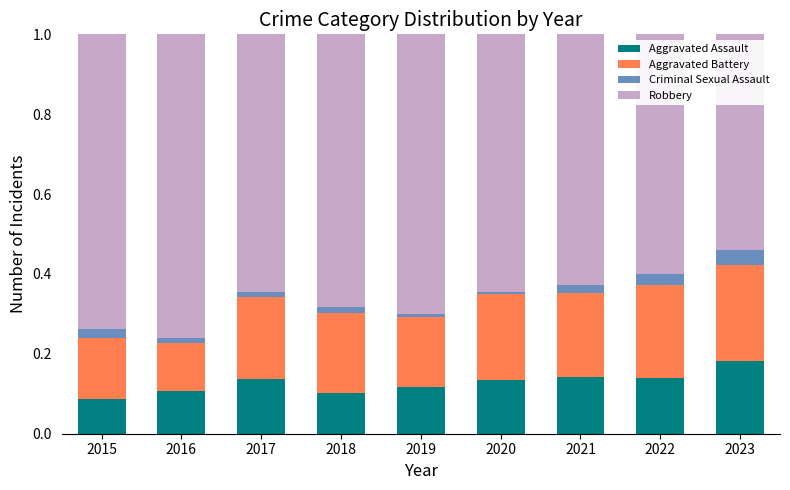

Which category has the highest value in the Aggravated Assault series?

2023